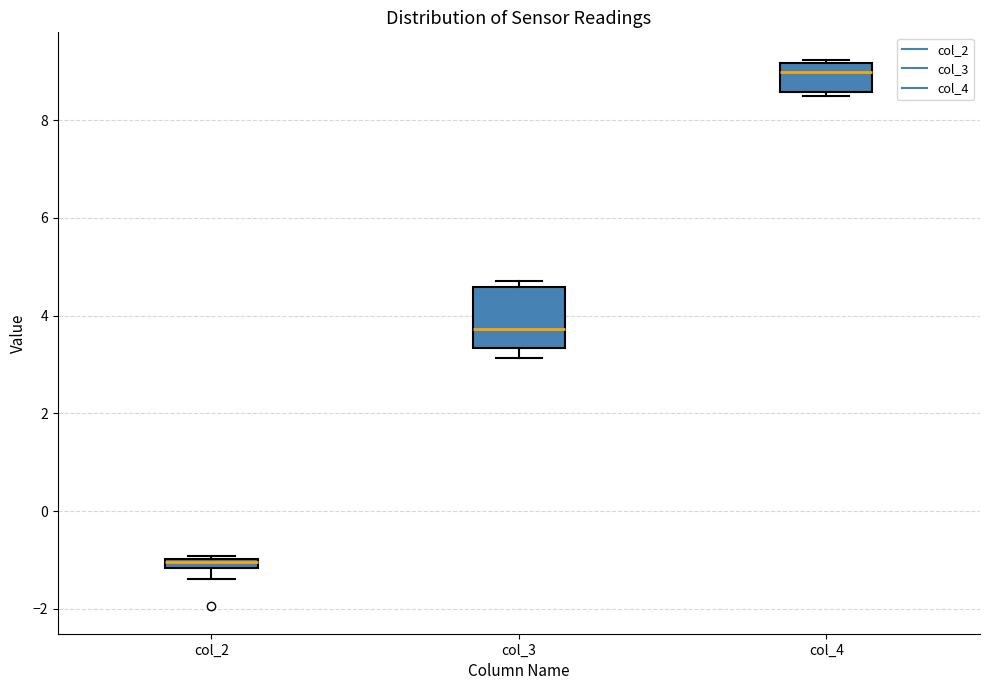

Where is the lower edge of the box for col_4 on the y-axis? The values are not printed on the chart, so give them approximately, as read against the axis.

8.6